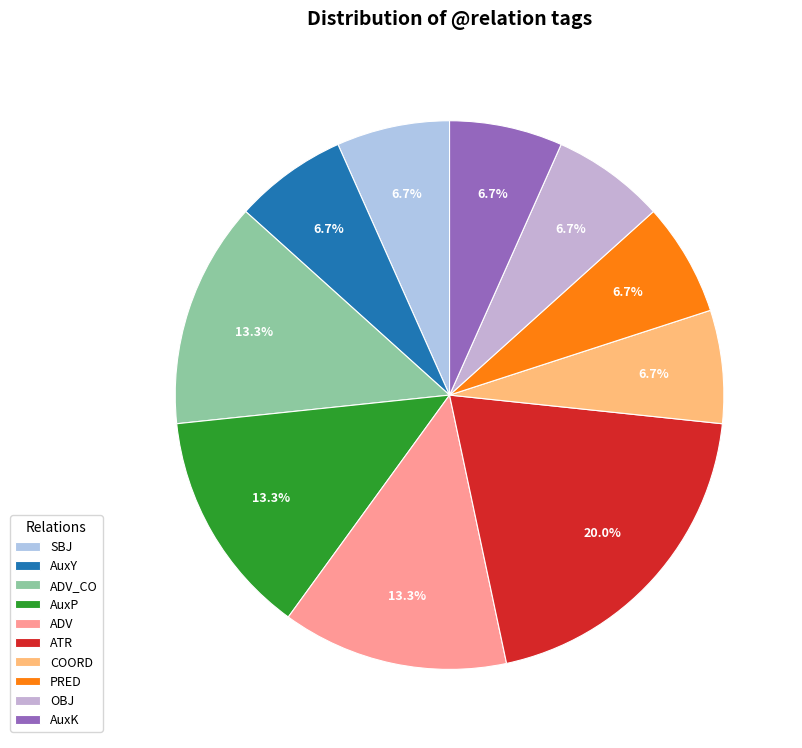

What portion of the pie excludes ATR?

80.0%